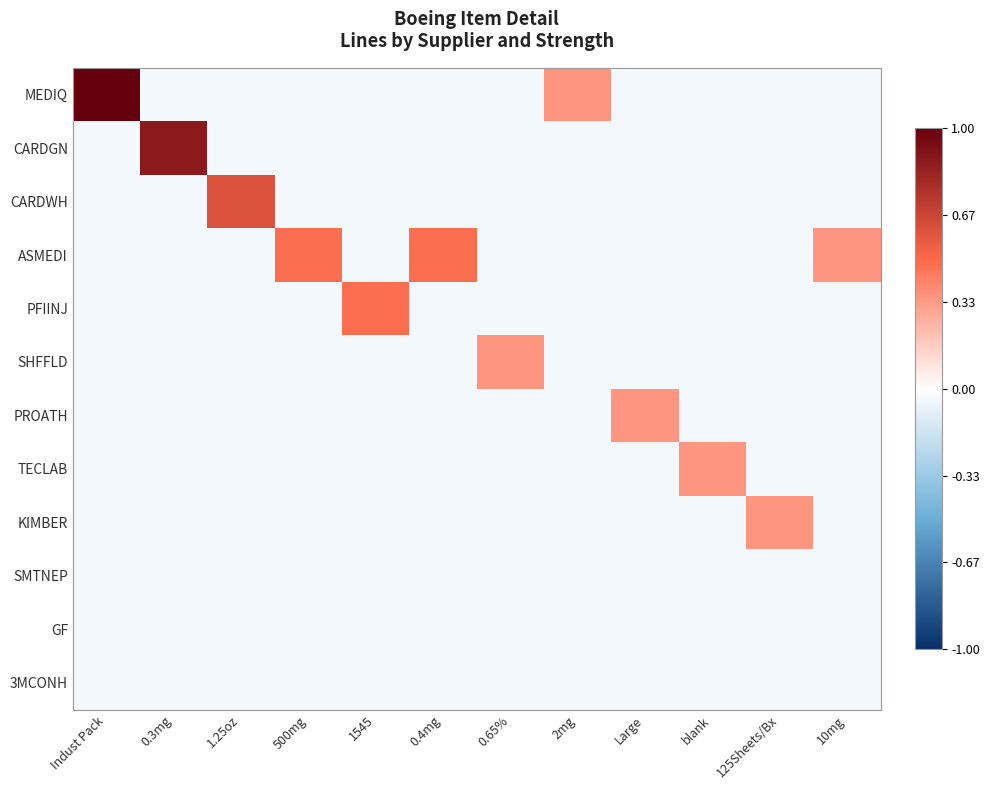

Which series has the largest total across all categories?

MEDIQ